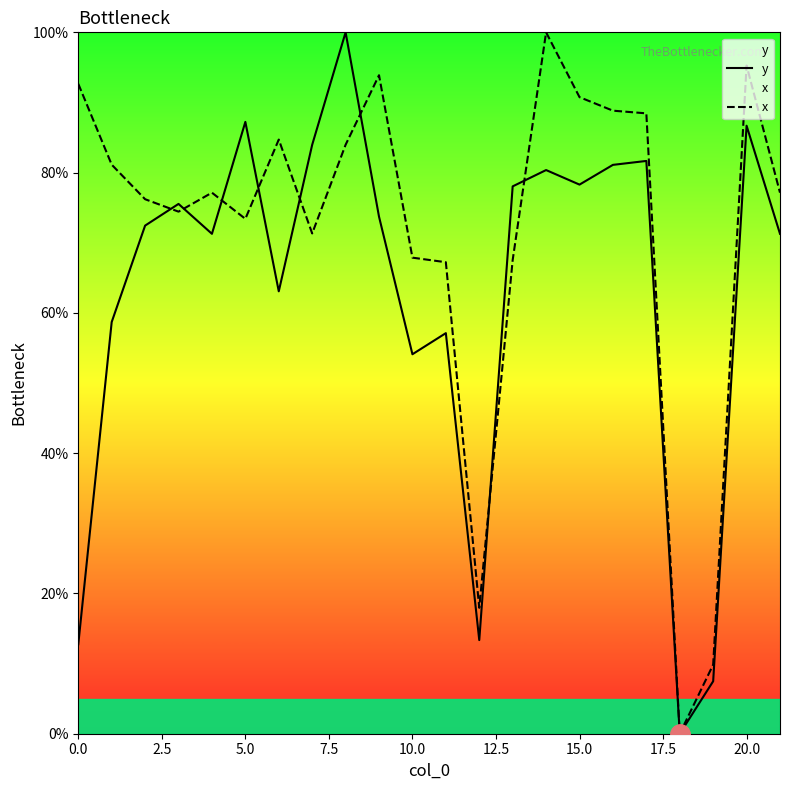

What is the greatest value displayed?

100.0